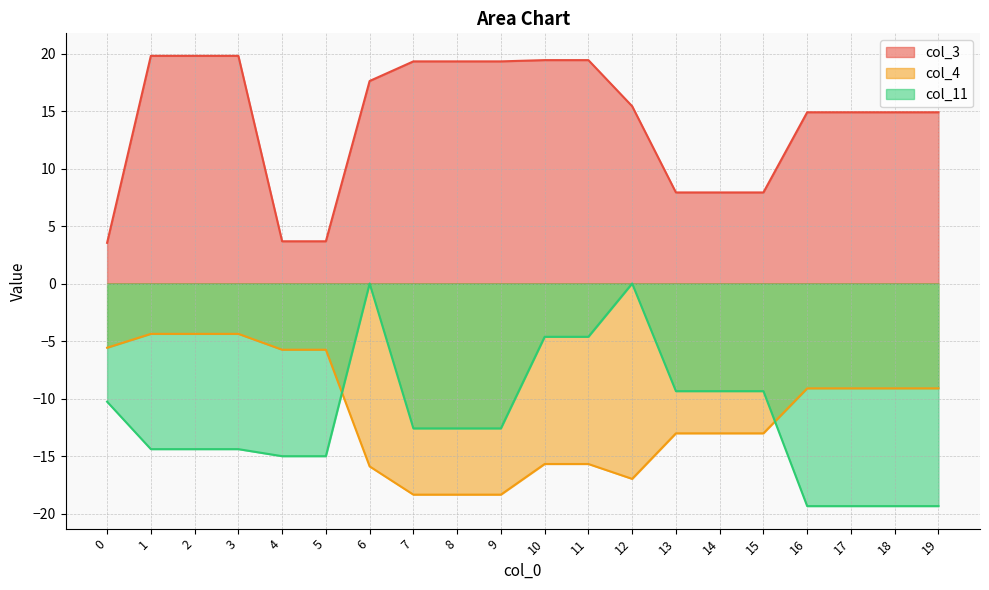

At which category does col_4 reach its first local valley?

12